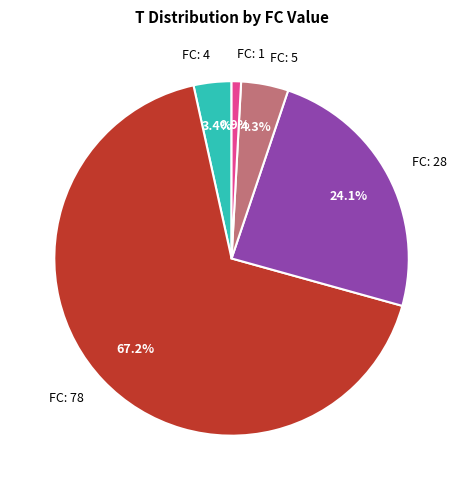

How many segments does this pie chart have?

5